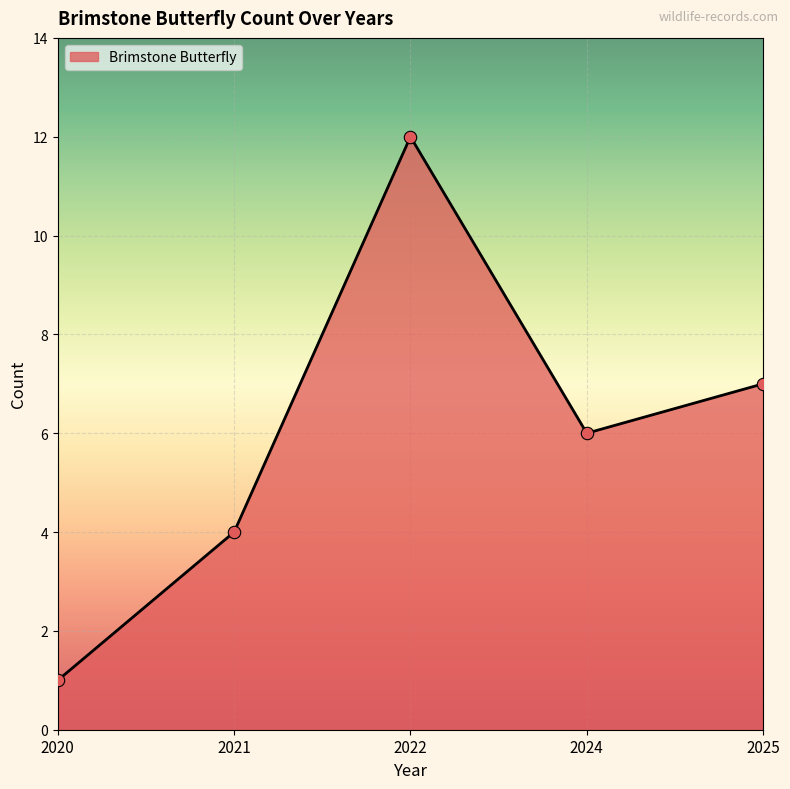

What is the change in value from 2022 to 2024?

-6